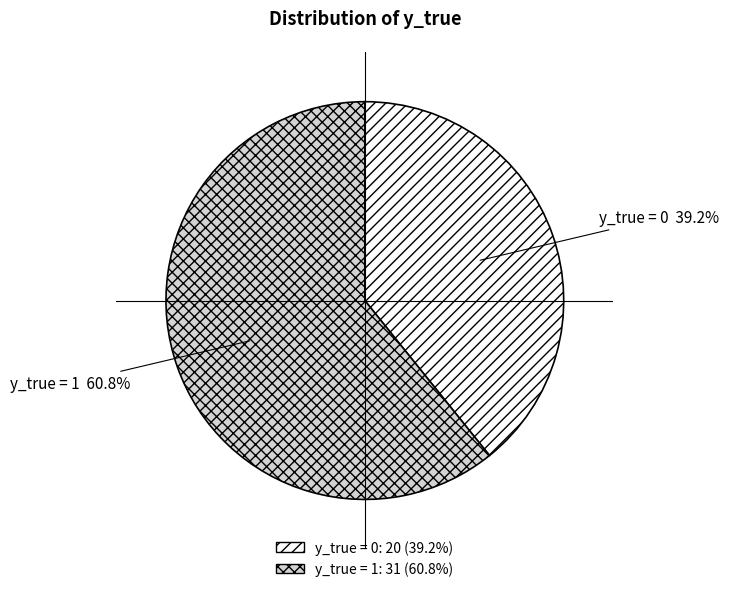

Does y_true = 0 represent more than half of the total?

No